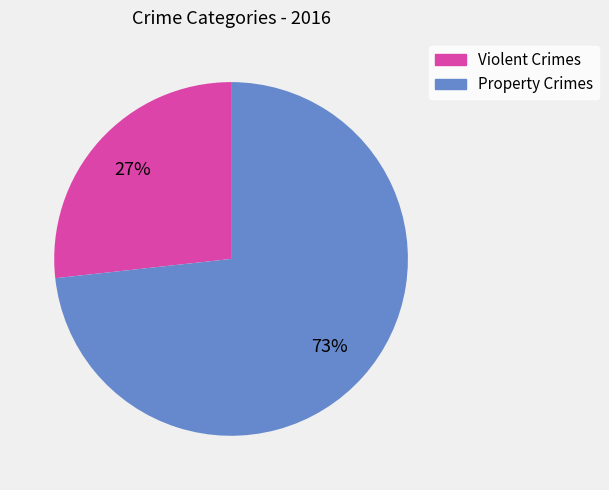

To the nearest percent, what is the average slice percentage?

50%